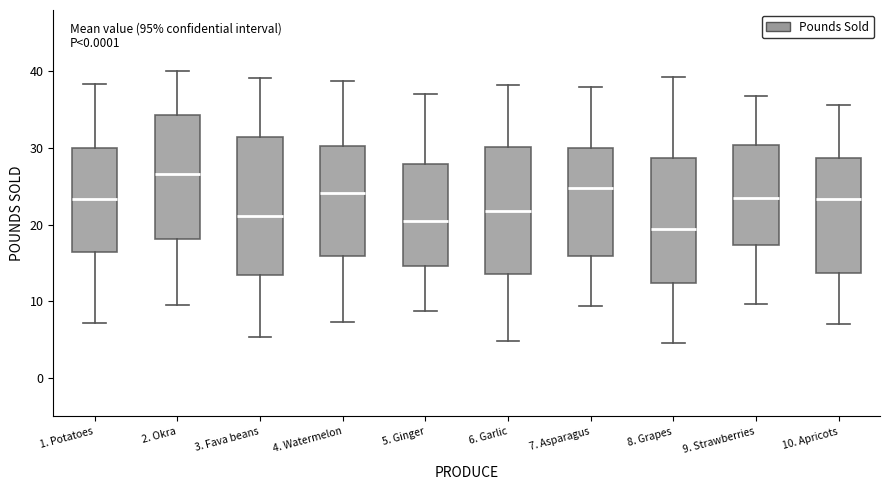

Which box has the lowest median line?

8. Grapes